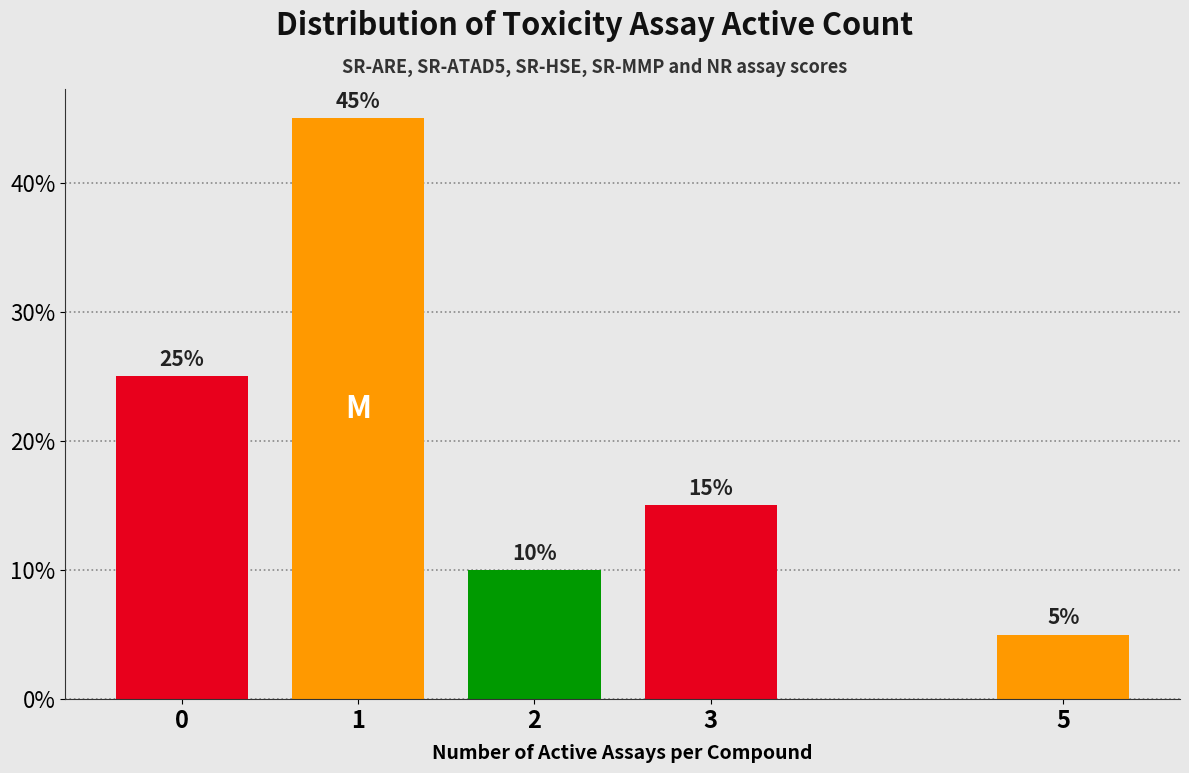

Reading right to left, transcribe all the data shown in this chart.

5	15	10	45	25